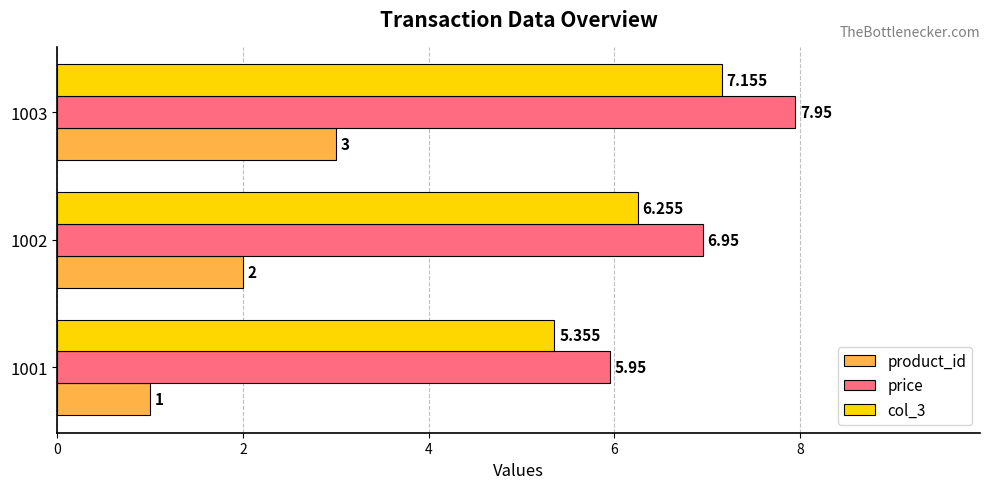

Is the value of price at 1001 greater than the value of product_id at 1001?

Yes